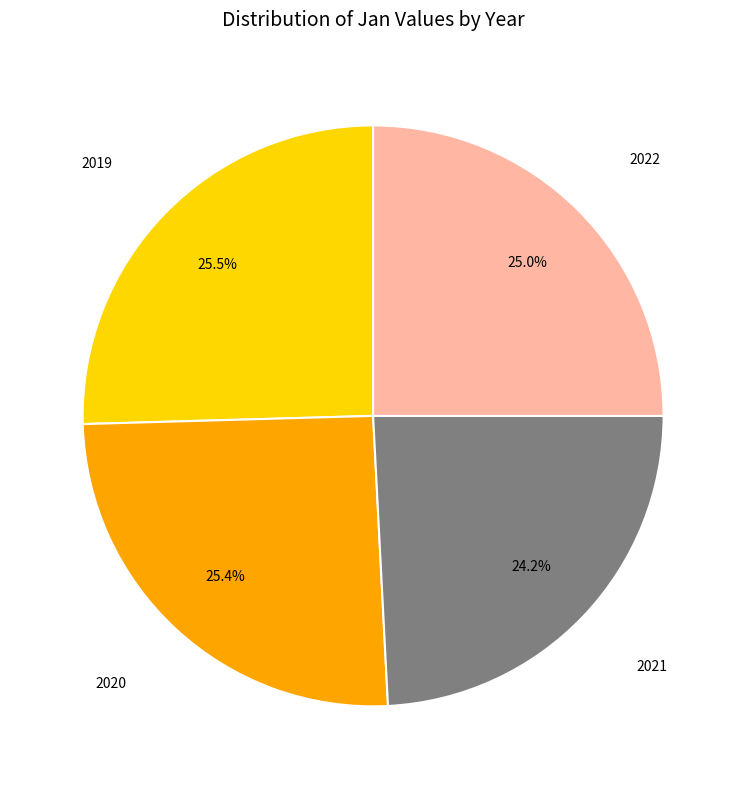

Approximately how many times larger is the value at 2022 compared to 2021?

1.0